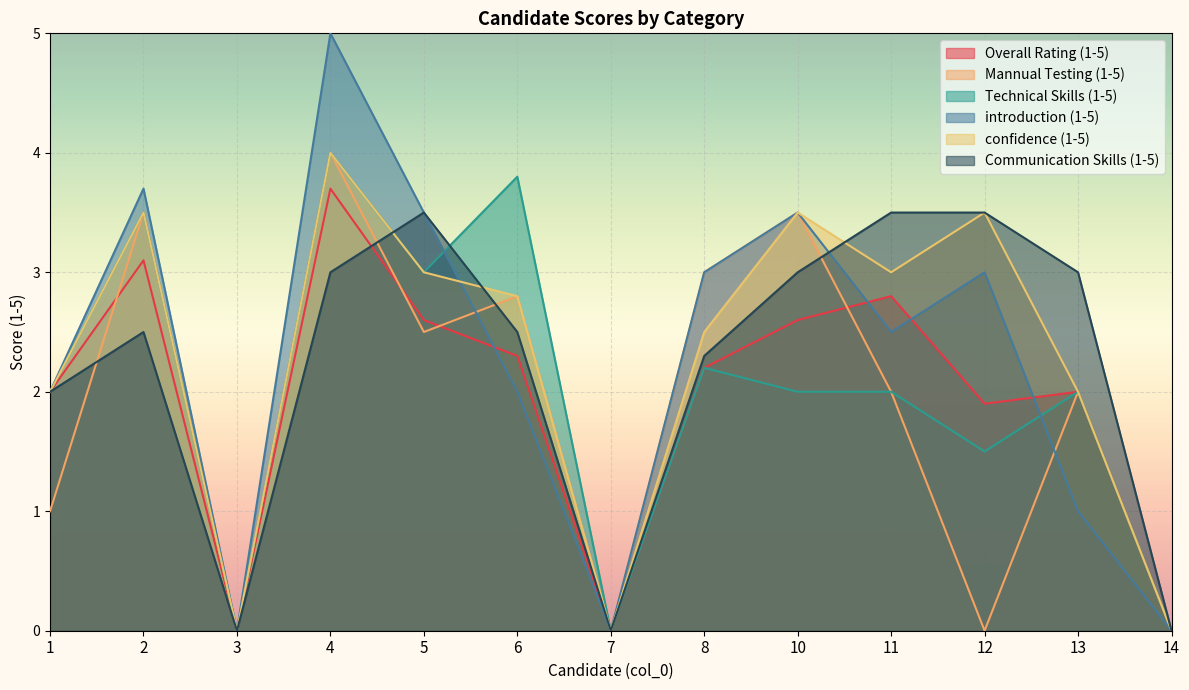

The Mannual Testing (1-5) series shows 3.8 at 5. True or false?

False